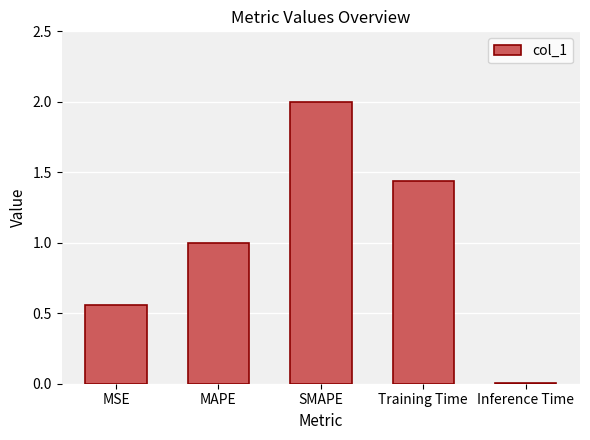

Rank the categories by value from highest to lowest.

SMAPE, Training Time, MAPE, MSE, Inference Time